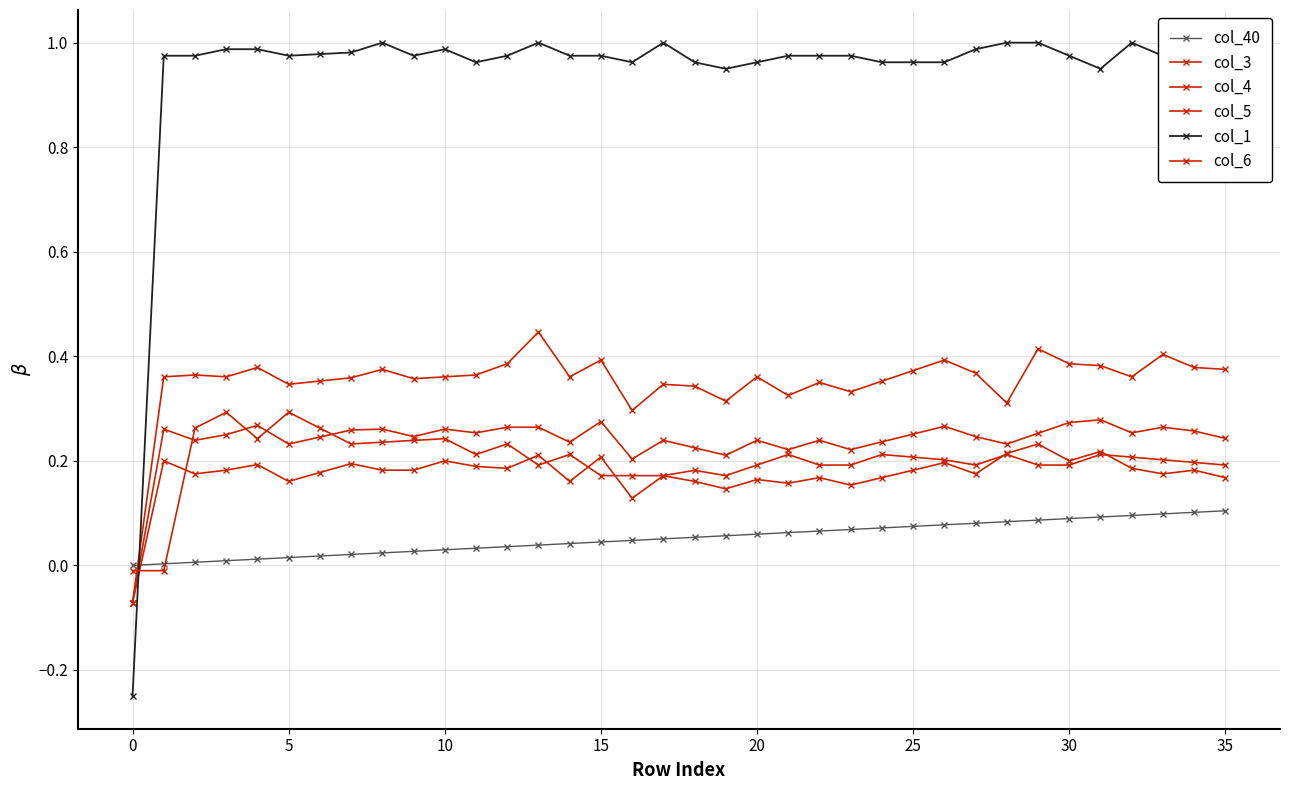

What is the difference between the maximum and second lowest values in the col_4 series?

0.1